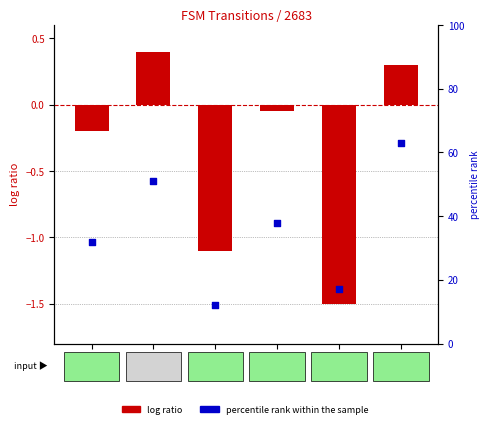

What is the ratio of the value at s4→55 to the value at s5→14?

0.3